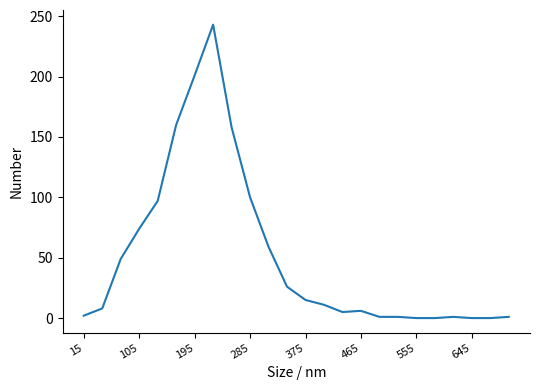

Does the chart display data point markers on the line(s)?

No